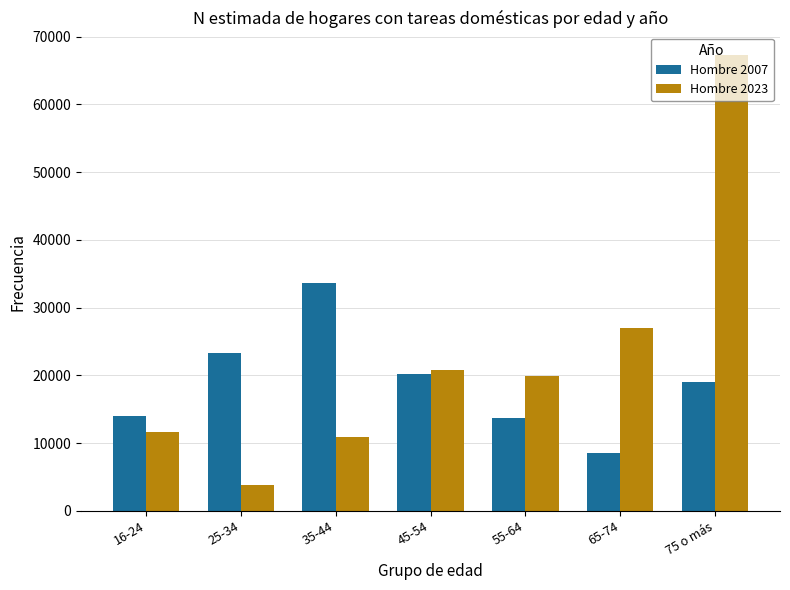

What is the value of the Hombre 2007 bar at the 6th from the left?

8547